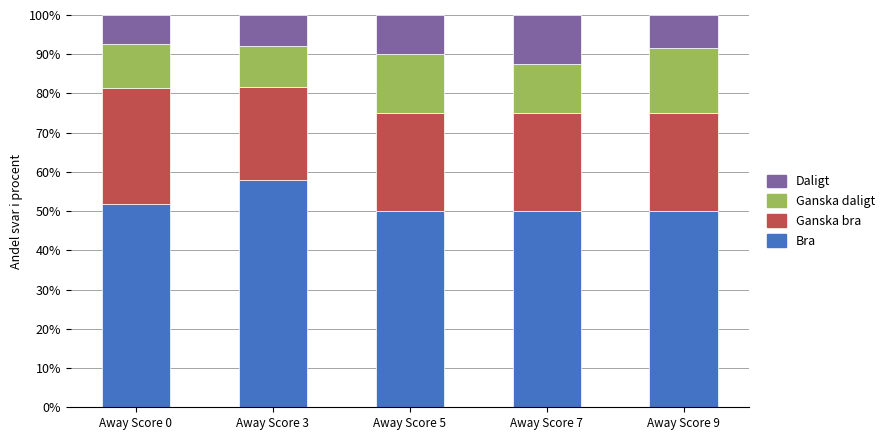

What is the maximum value for Bra?

57.9